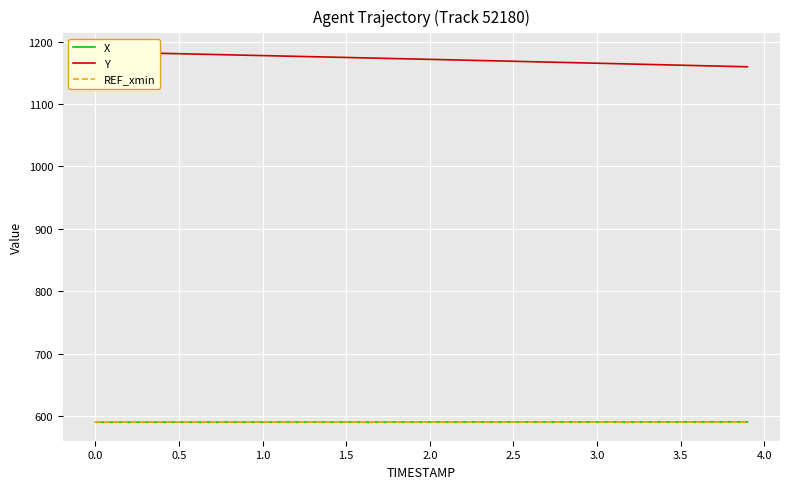

Reading right to left, what are all the values shown in this chart?

X: 590.5	590.4	590.4	590.4	590.4	590.3	590.3	590.3	590.3	590.3	590.3	590.3	590.2	590.2	590.2	590.2	590.2	590.2	590.2	590.2	590.1	590.1	590.1	590.1	590.1	590.1	590.1	590.1	590.0	590.0	590.0	590.0	590.0	590.0	589.9	589.9	589.9	589.9	589.9	589.8
Y: 1159.9	1160.5	1161.2	1161.8	1162.4	1163.1	1163.7	1164.3	1165.0	1165.6	1166.2	1166.9	1167.5	1168.1	1168.7	1169.3	1170.0	1170.6	1171.2	1171.8	1172.4	1173.0	1173.6	1174.2	1174.8	1175.4	1176.0	1176.6	1177.2	1177.8	1178.5	1179.0	1179.7	1180.2	1180.8	1181.5	1182.0	1182.7	1183.2	1183.8
REF_xmin: 589.8	589.8	589.8	589.8	589.8	589.8	589.8	589.8	589.8	589.8	589.8	589.8	589.8	589.8	589.8	589.8	589.8	589.8	589.8	589.8	589.8	589.8	589.8	589.8	589.8	589.8	589.8	589.8	589.8	589.8	589.8	589.8	589.8	589.8	589.8	589.8	589.8	589.8	589.8	589.8